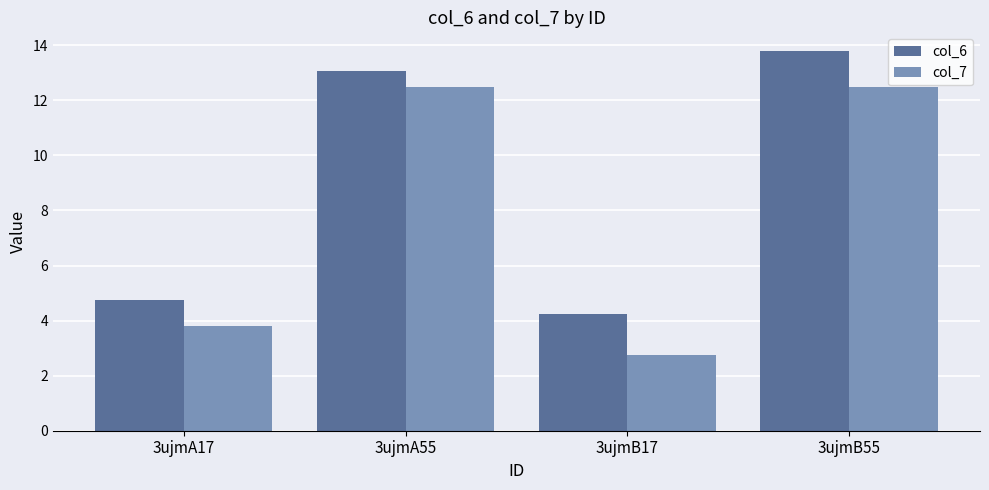

True or false: col_6 has a value of 13.8 at 3ujmB55.

True